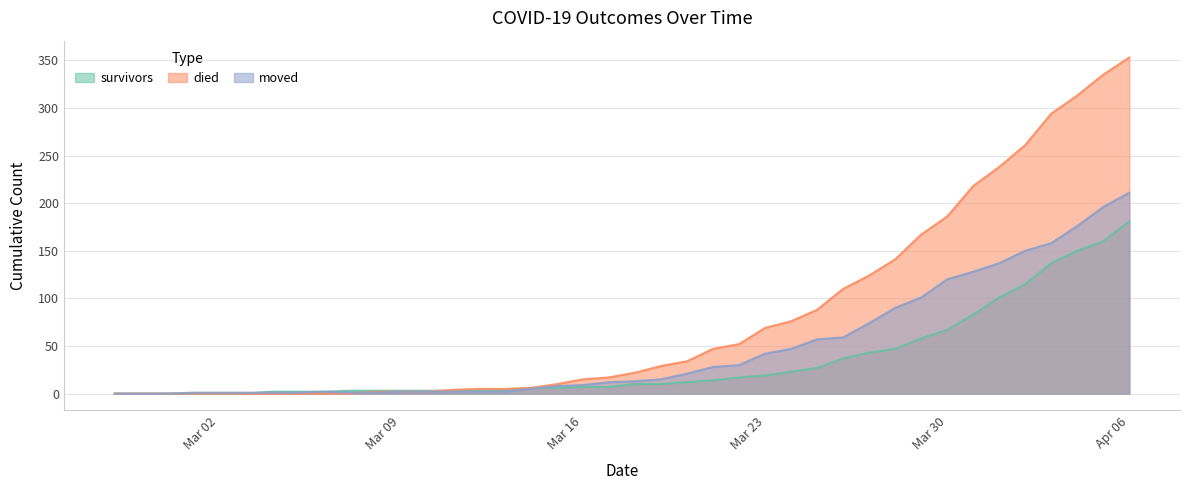

Reading right to left, transcribe all the data shown in this chart.

survivors: 181	160	150	137	115	101	83	67	58	47	43	37	27	23	19	17	14	12	10	10	7	7	6	6	4	3	3	3	3	3	3	2	2	2	0	0	0	0	0	0
died: 353	335	313	294	261	238	218	186	167	141	124	110	88	76	69	52	47	34	29	22	17	15	10	6	5	5	4	2	2	2	0	0	0	0	0	0	0	0	0	0
moved: 211	196	176	158	150	137	128	120	101	90	74	59	57	47	42	30	28	21	15	13	12	9	8	5	2	2	2	2	2	1	1	2	1	1	1	1	1	0	0	0